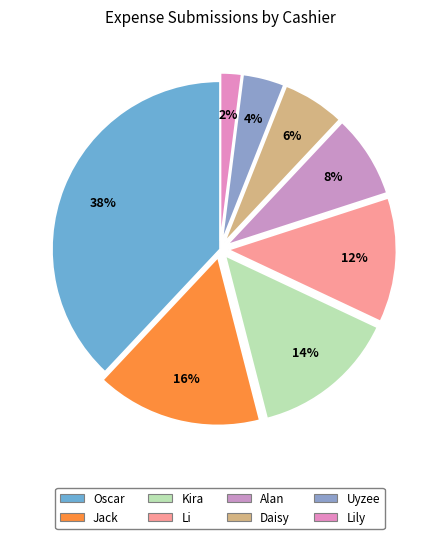

How many segments does this pie chart have?

8